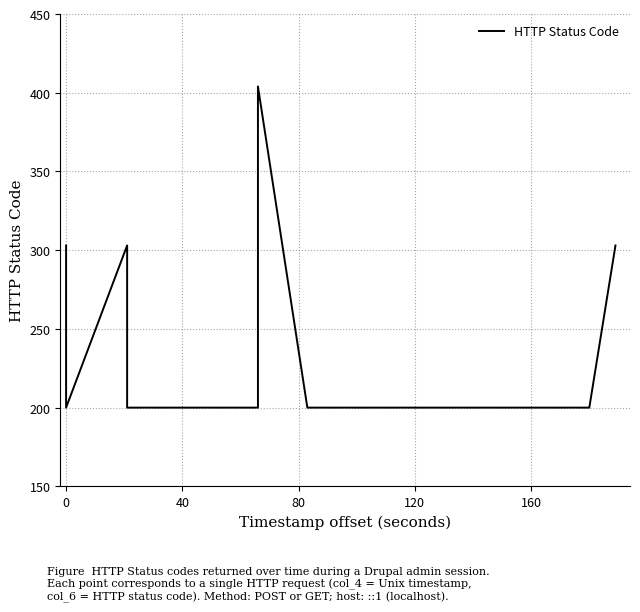

Reading left to right, transcribe all the data shown in this chart.

303	200	303	200	200	200	200	200	200	200	404	200	200	200	200	200	200	303